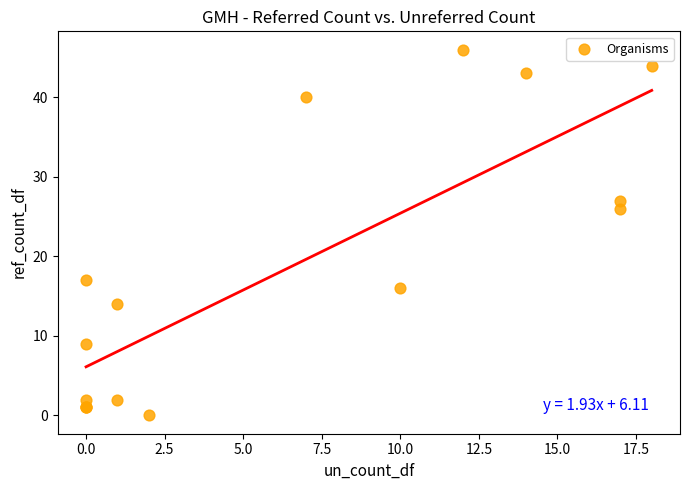

What Y value in the scatter plot is closest to 23?

26